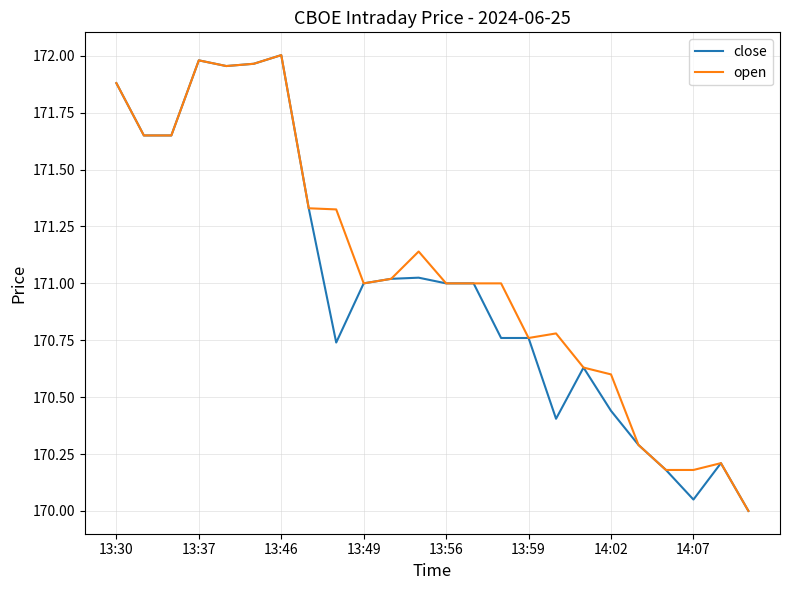

What is the minimum value shown in the chart?

170.0